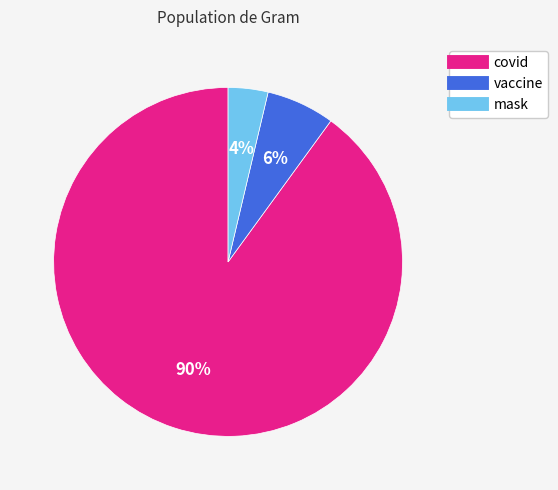

True or false: covid accounts for 90% of the total.

True